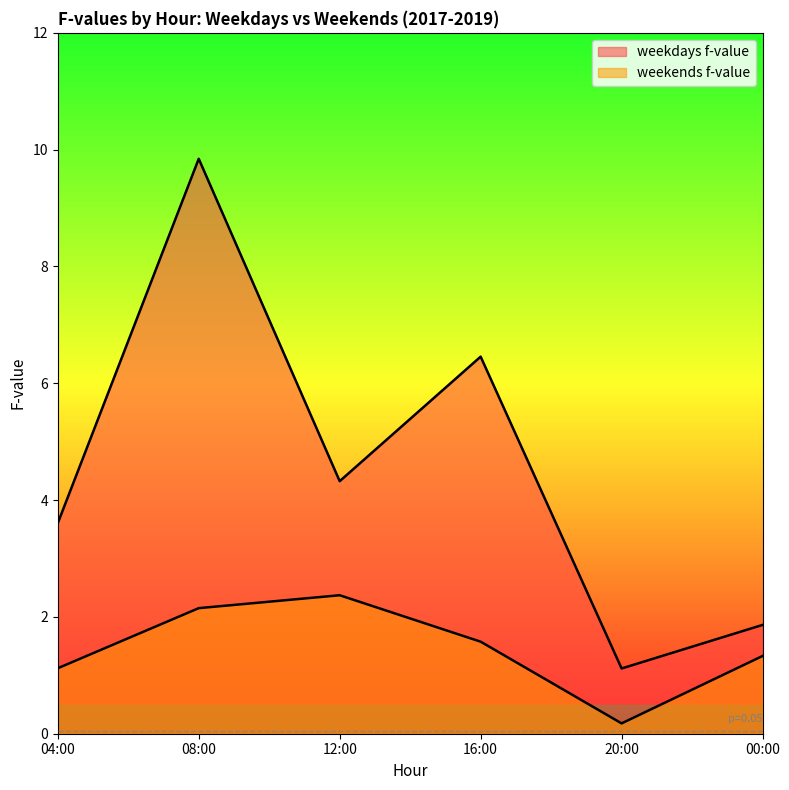

What is the difference between the second highest and second lowest values in the weekends f-value series?

1.0